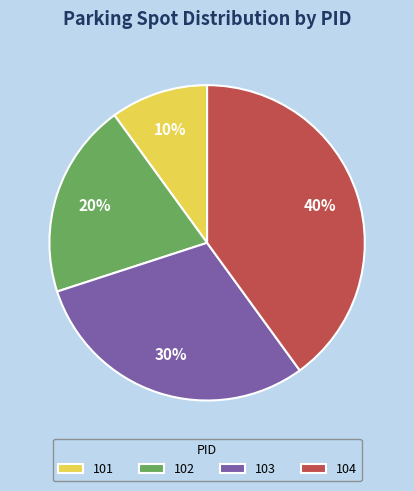

True or false: 103 accounts for 25% of the total.

False